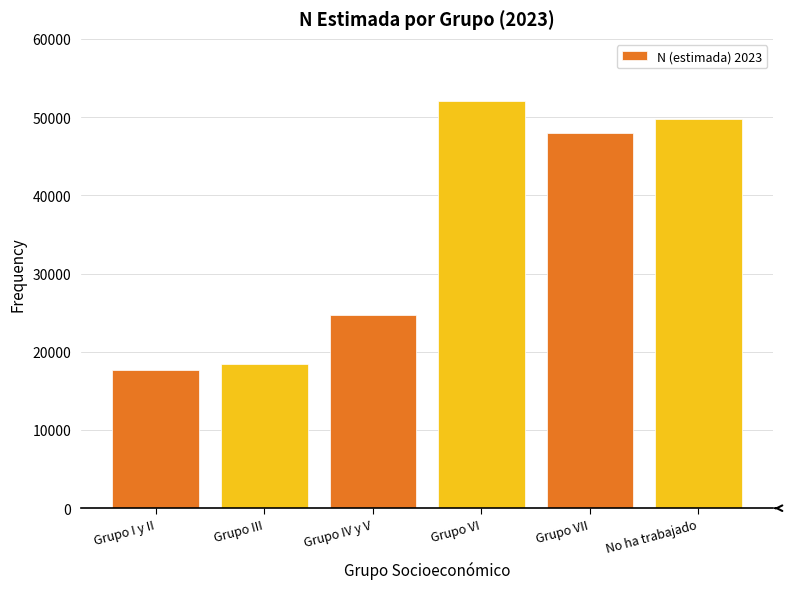

Reading right to left, extract all data points from this chart.

49707	47912	52065	24666	18464	17678